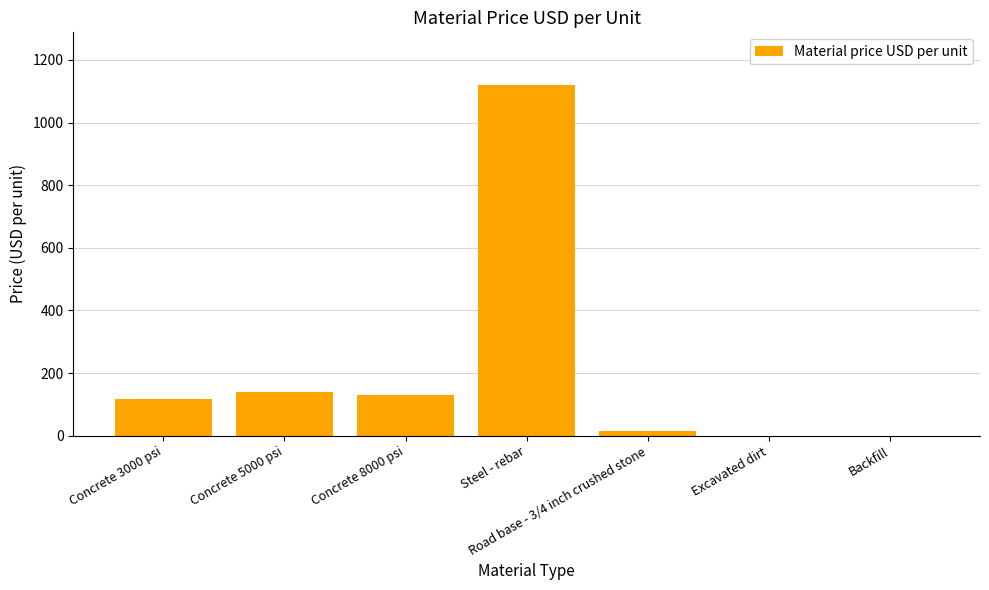

What is the ratio of the value at Road base - 3/4 inch crushed stone to the value at Concrete 5000 psi?

0.1